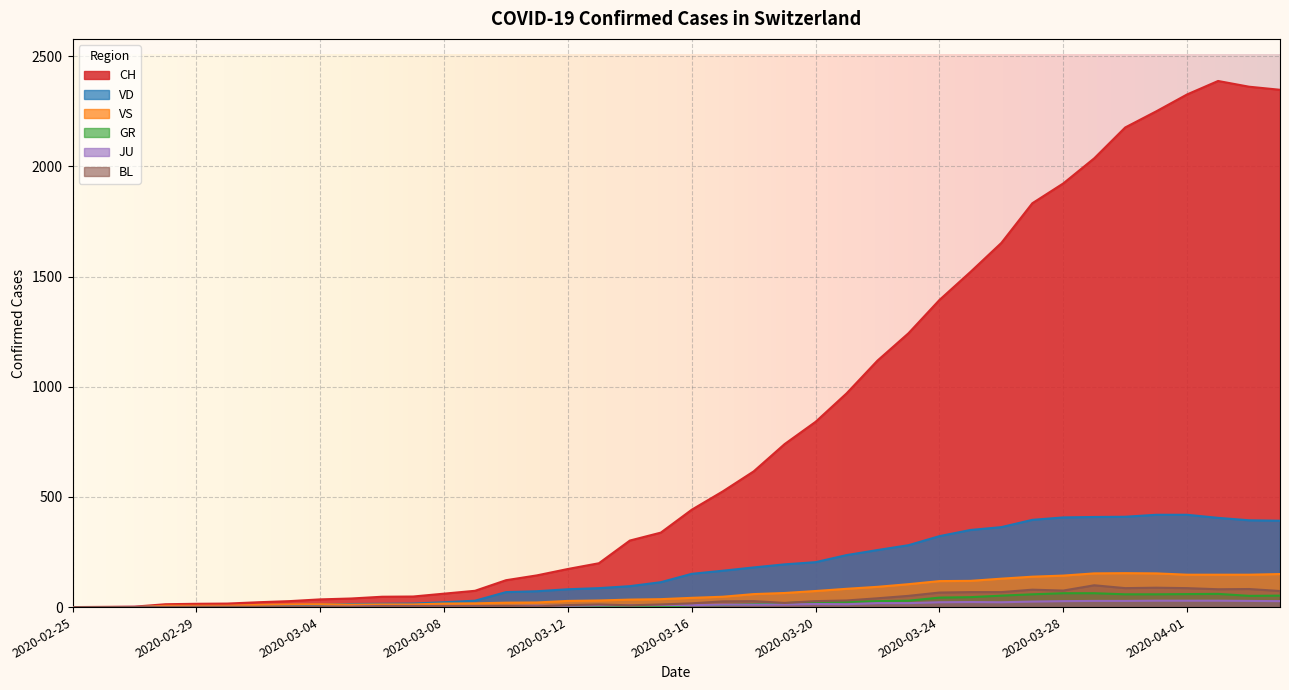

Reading right to left, transcribe all the data shown in this chart.

CH: 2020-04-04=2348	2020-04-03=2362	2020-04-02=2388	2020-04-01=2327	2020-03-31=2250	2020-03-30=2177	2020-03-29=2037	2020-03-28=1923	2020-03-27=1833	2020-03-26=1653	2020-03-25=1521	2020-03-24=1394	2020-03-23=1243	2020-03-22=1119	2020-03-21=970	2020-03-20=841	2020-03-19=740	2020-03-18=616	2020-03-17=525	2020-03-16=442	2020-03-15=338	2020-03-14=302	2020-03-13=199	2020-03-12=173	2020-03-11=144	2020-03-10=122	2020-03-09=74	2020-03-08=61	2020-03-07=48	2020-03-06=47	2020-03-05=39	2020-03-04=35	2020-03-03=27	2020-03-02=22	2020-03-01=16	2020-02-29=15	2020-02-28=13	2020-02-27=2	2020-02-26=1	2020-02-25=0
GR: 2020-04-04=52	2020-04-03=51	2020-04-02=60	2020-04-01=59	2020-03-31=58	2020-03-30=58	2020-03-29=63	2020-03-28=63	2020-03-27=58	2020-03-26=52	2020-03-25=45	2020-03-24=43	2020-03-23=29	2020-03-22=27	2020-03-21=24	2020-03-20=24	2020-03-19=18	2020-03-18=13	2020-03-17=9	2020-03-16=9	2020-03-15=0	2020-03-14=6	2020-03-13=0	2020-03-12=0	2020-03-11=0	2020-03-10=0	2020-03-09=0	2020-03-08=0	2020-03-07=0	2020-03-06=0	2020-03-05=0	2020-03-04=0	2020-03-03=0	2020-03-02=0	2020-03-01=0	2020-02-29=0	2020-02-28=0	2020-02-27=0	2020-02-26=0	2020-02-25=0
JU: 2020-04-04=27	2020-04-03=28	2020-04-02=29	2020-04-01=29	2020-03-31=29	2020-03-30=28	2020-03-29=28	2020-03-28=27	2020-03-27=25	2020-03-26=22	2020-03-25=23	2020-03-24=22	2020-03-23=18	2020-03-22=18	2020-03-21=13	2020-03-20=14	2020-03-19=12	2020-03-18=11	2020-03-17=11	2020-03-16=9	2020-03-15=9	2020-03-14=8	2020-03-13=8	2020-03-12=6	2020-03-11=6	2020-03-10=5	2020-03-09=5	2020-03-08=5	2020-03-07=5	2020-03-06=5	2020-03-05=2	2020-03-04=1	2020-03-03=1	2020-03-02=1	2020-03-01=1	2020-02-29=1	2020-02-28=1	2020-02-27=1	2020-02-26=0	2020-02-25=0
VD: 2020-04-04=392	2020-04-03=394	2020-04-02=405	2020-04-01=419	2020-03-31=419	2020-03-30=410	2020-03-29=409	2020-03-28=407	2020-03-27=396	2020-03-26=363	2020-03-25=350	2020-03-24=322	2020-03-23=281	2020-03-22=259	2020-03-21=236	2020-03-20=204	2020-03-19=194	2020-03-18=180	2020-03-17=165	2020-03-16=151	2020-03-15=113	2020-03-14=95	2020-03-13=86	2020-03-12=81	2020-03-11=72	2020-03-10=68	2020-03-09=29	2020-03-08=22	2020-03-07=16	2020-03-06=15	2020-03-05=14	2020-03-04=11	2020-03-03=8	2020-03-02=6	2020-03-01=4	2020-02-29=4	2020-02-28=4	2020-02-27=0	2020-02-26=0	2020-02-25=0
VS: 2020-04-04=150	2020-04-03=147	2020-04-02=147	2020-04-01=147	2020-03-31=153	2020-03-30=154	2020-03-29=153	2020-03-28=143	2020-03-27=138	2020-03-26=129	2020-03-25=119	2020-03-24=118	2020-03-23=104	2020-03-22=92	2020-03-21=83	2020-03-20=73	2020-03-19=64	2020-03-18=59	2020-03-17=47	2020-03-16=42	2020-03-15=36	2020-03-14=34	2020-03-13=30	2020-03-12=28	2020-03-11=21	2020-03-10=20	2020-03-09=17	2020-03-08=16	2020-03-07=12	2020-03-06=12	2020-03-05=11	2020-03-04=13	2020-03-03=12	2020-03-02=10	2020-03-01=6	2020-02-29=6	2020-02-28=6	2020-02-27=0	2020-02-26=0	2020-02-25=0
BL: 2020-04-04=73	2020-04-03=82	2020-04-02=81	2020-04-01=86	2020-03-31=88	2020-03-30=86	2020-03-29=99	2020-03-28=75	2020-03-27=79	2020-03-26=68	2020-03-25=68	2020-03-24=66	2020-03-23=51	2020-03-22=40	2020-03-21=30	2020-03-20=27	2020-03-19=19	2020-03-18=27	2020-03-17=26	2020-03-16=17	2020-03-15=12	2020-03-14=8	2020-03-13=12	2020-03-12=9	2020-03-11=3	2020-03-10=5	2020-03-09=4	2020-03-08=4	2020-03-07=4	2020-03-06=4	2020-03-05=1	2020-03-04=1	2020-03-03=1	2020-03-02=1	2020-03-01=1	2020-02-29=1	2020-02-28=0	2020-02-27=0	2020-02-26=0	2020-02-25=0